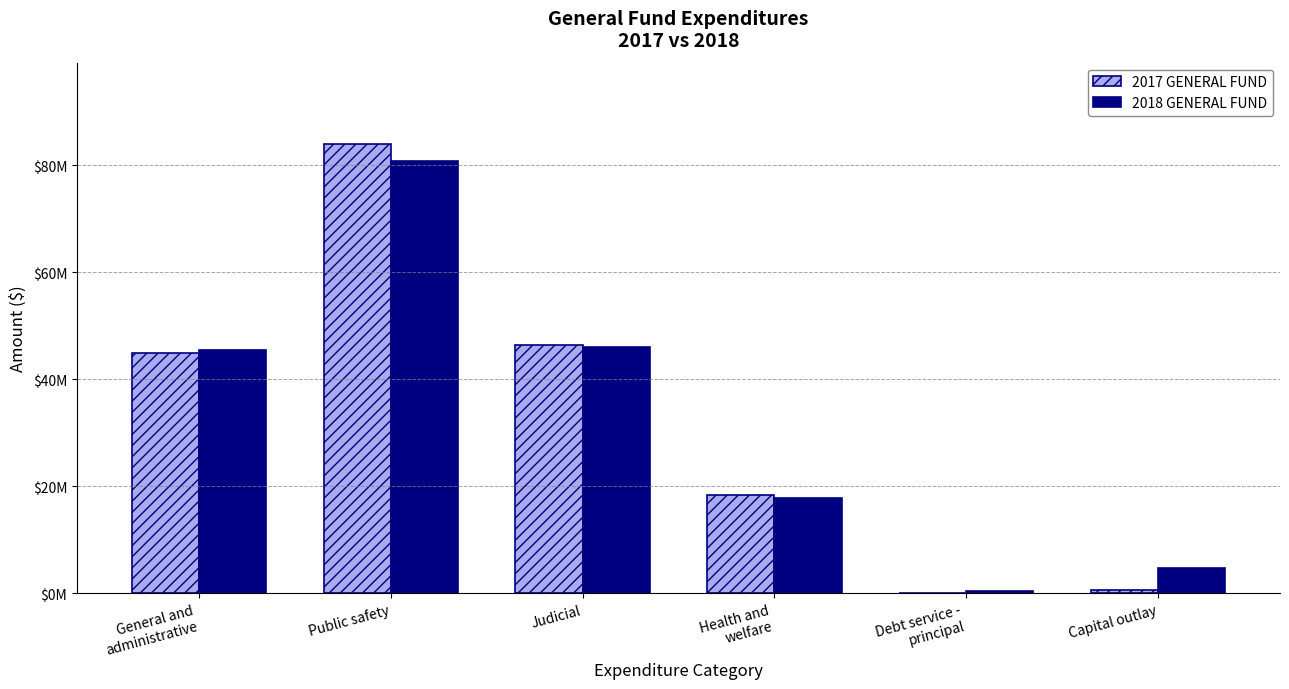

Is it true that 2017 GENERAL FUND equals 46333592 at Judicial?

True